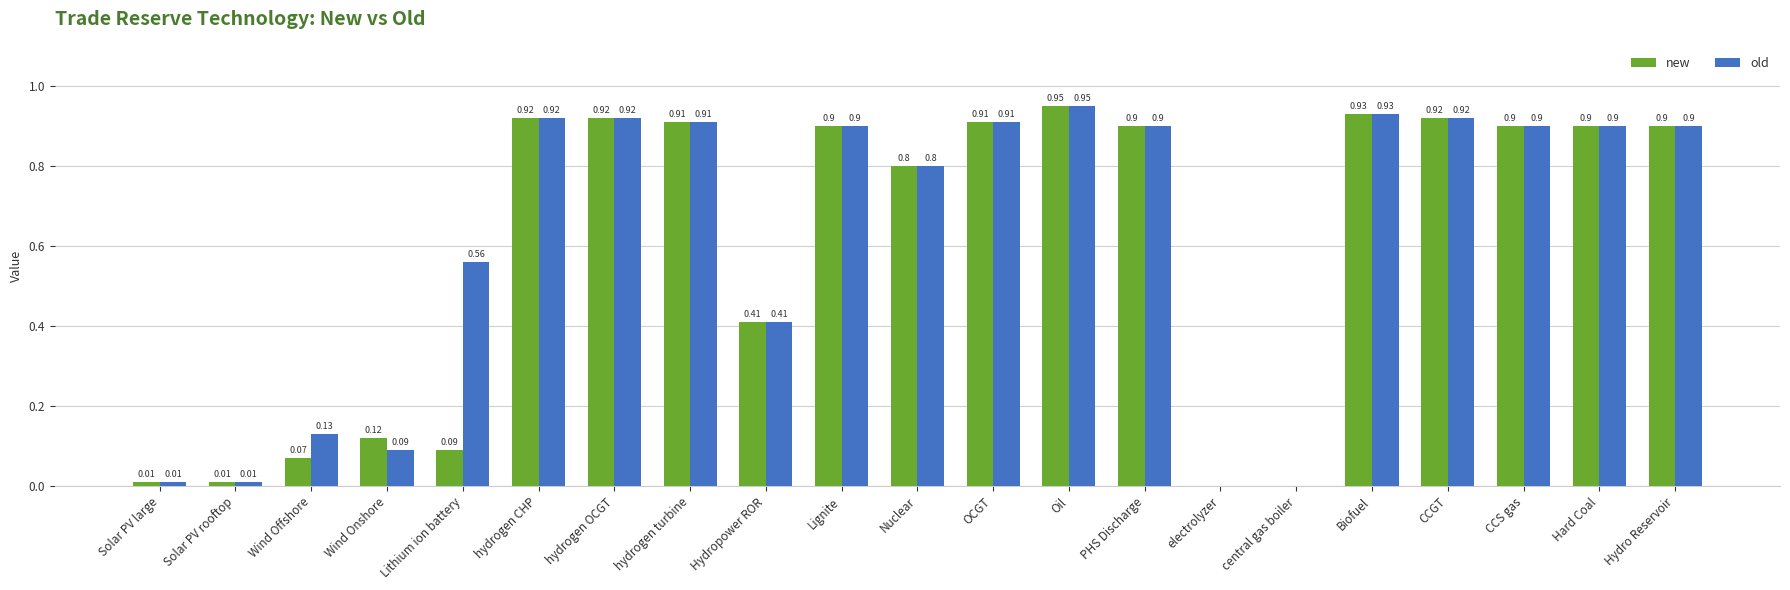

What is the approximate value of old at OCGT?

0.9